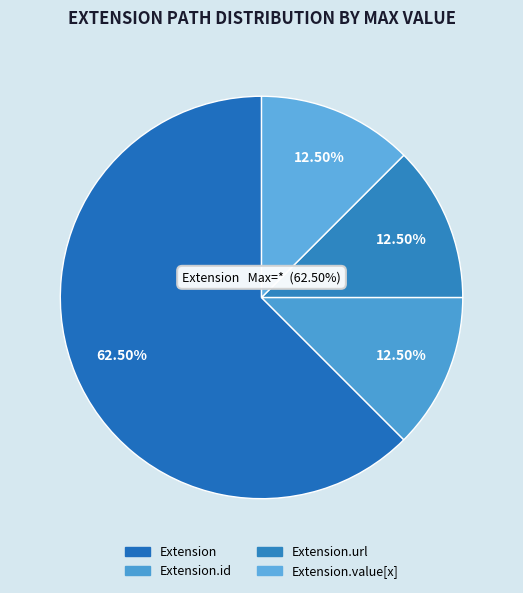

Count the number of slices in the pie.

5